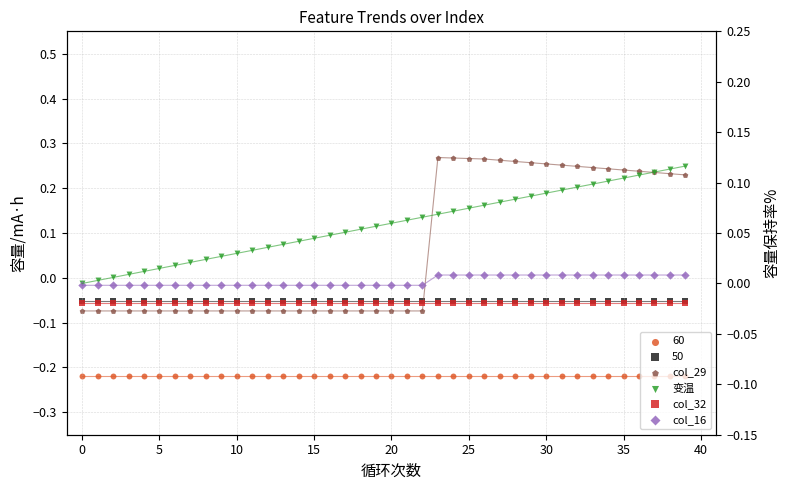

At how many categories does at least one series exceed 0?

39